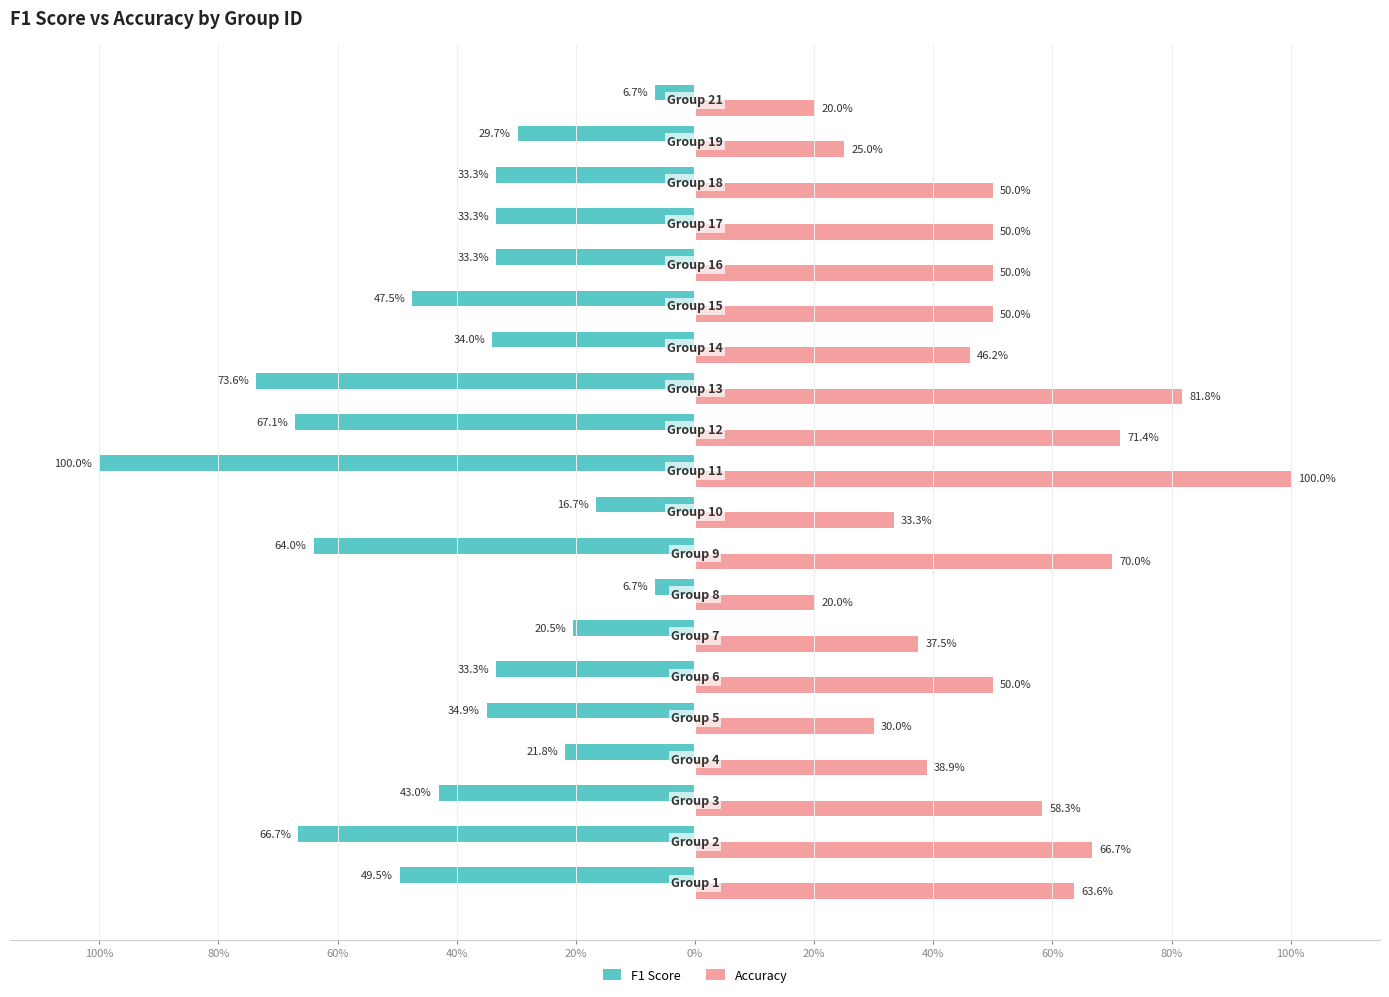

What are all the series names shown in the legend?

F1 Score, Accuracy